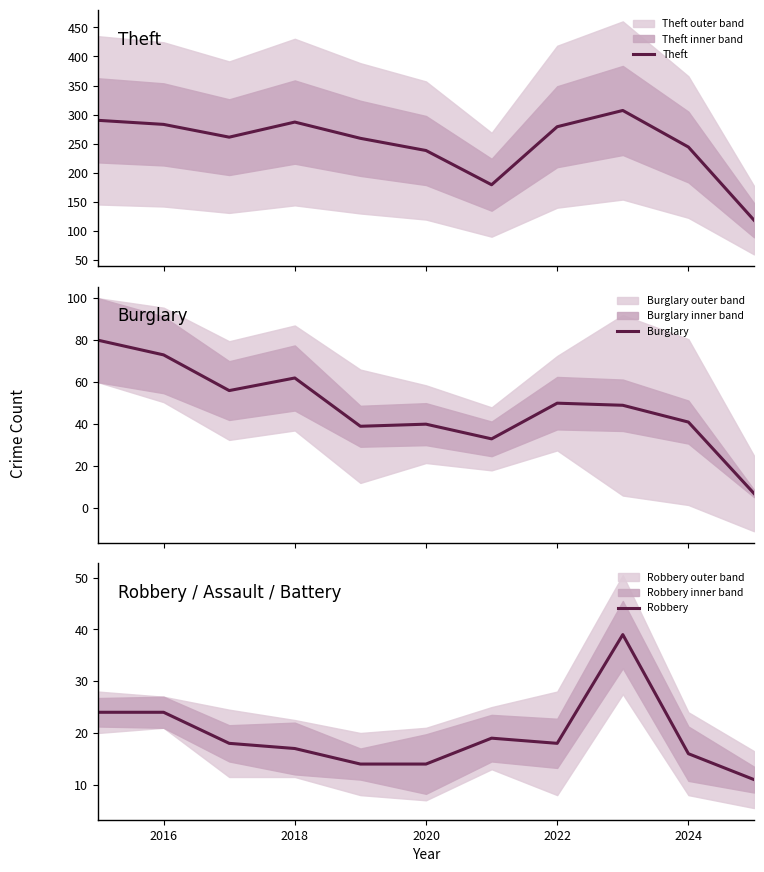

Is the value of Theft at 2024 greater than the value of Robbery at 2018?

Yes